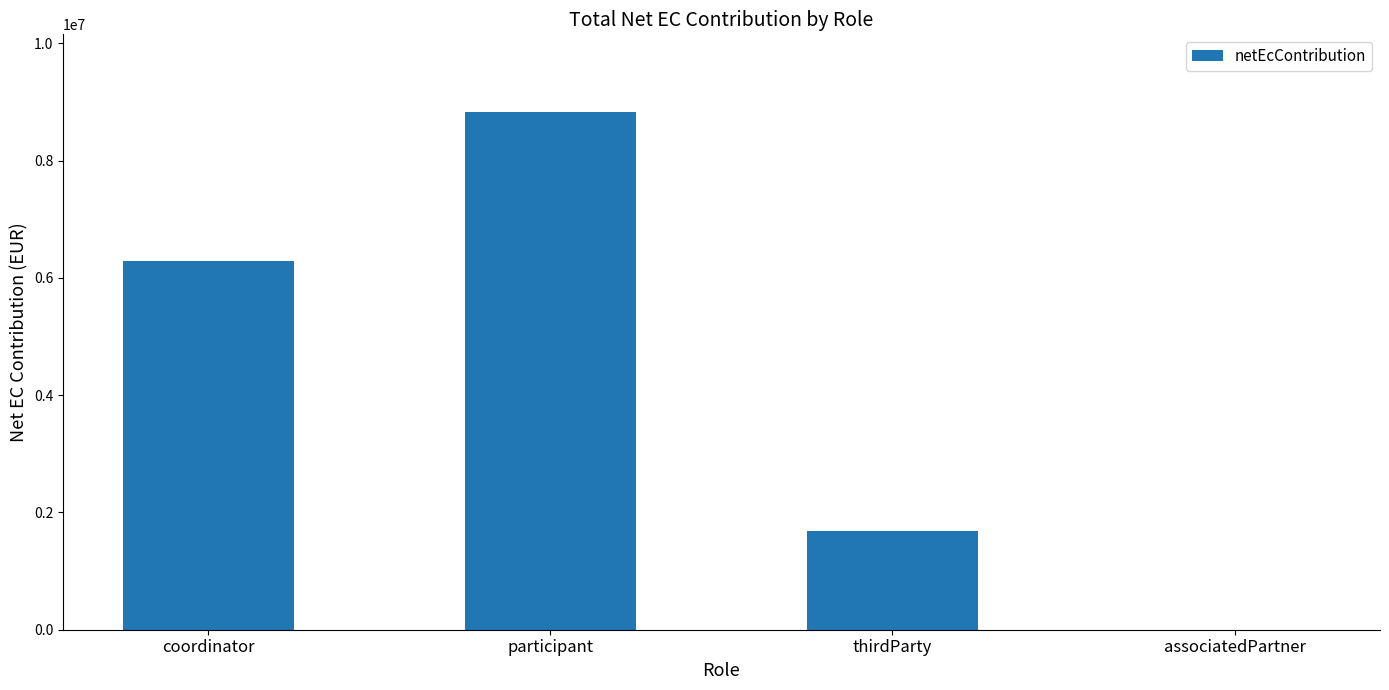

Is it true that the value at coordinator is 8507155.8?

False